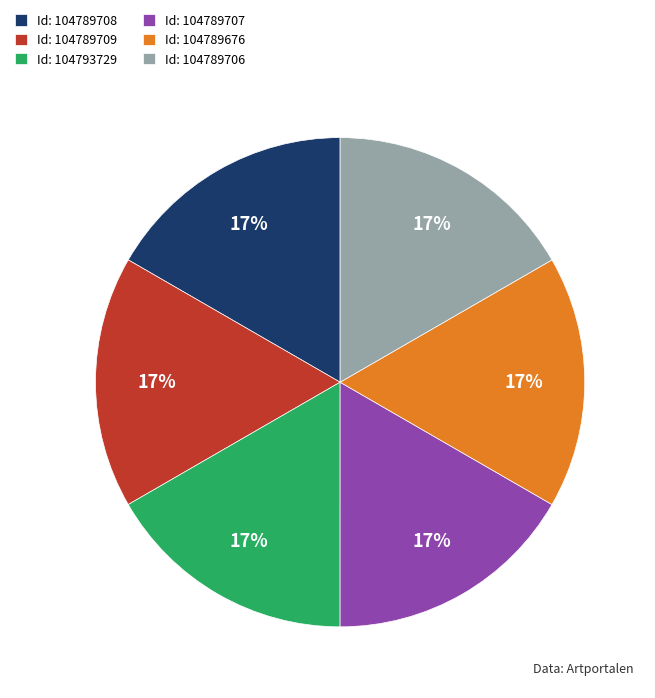

Is it true that Id: 104789706 is 24% of the pie?

False